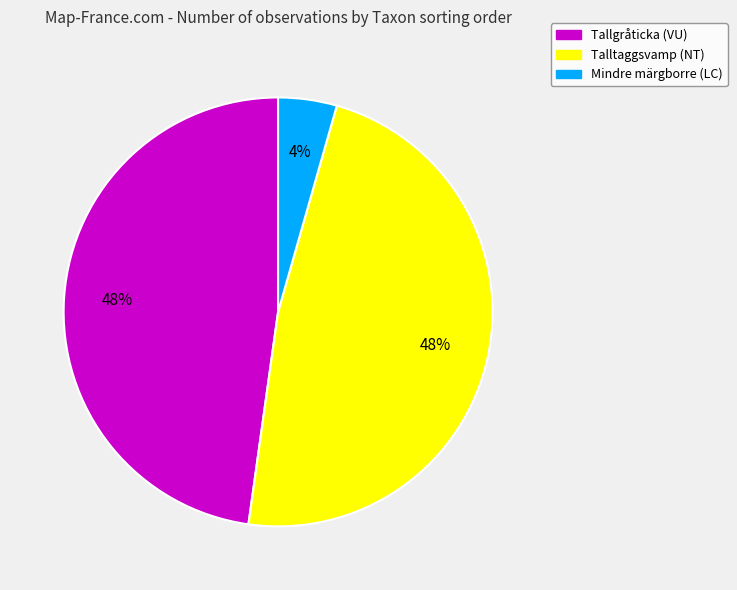

Which has a higher value, Mindre märgborre (LC) or Tallgråticka (VU)?

Tallgråticka (VU)